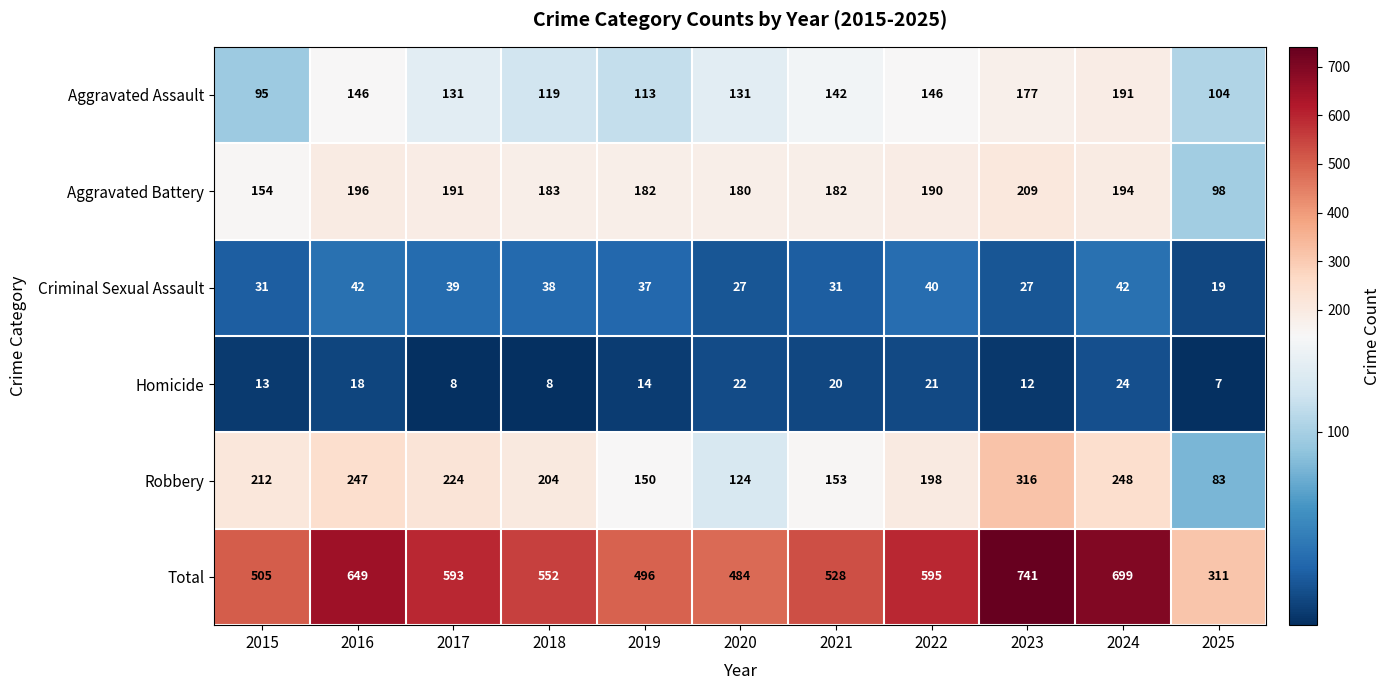

What is the sum of all Criminal Sexual Assault values?

373